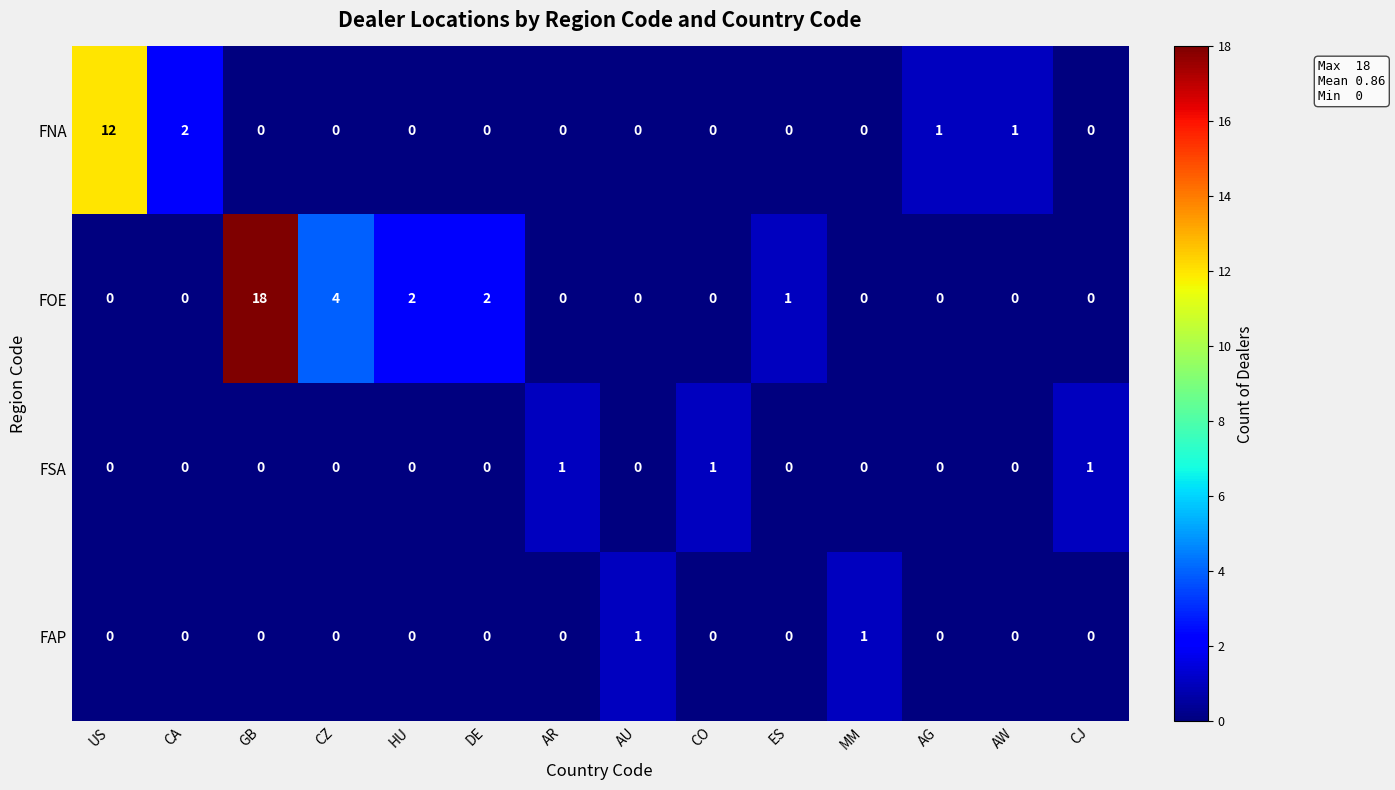

Which series changed the most between HU and MM?

FOE